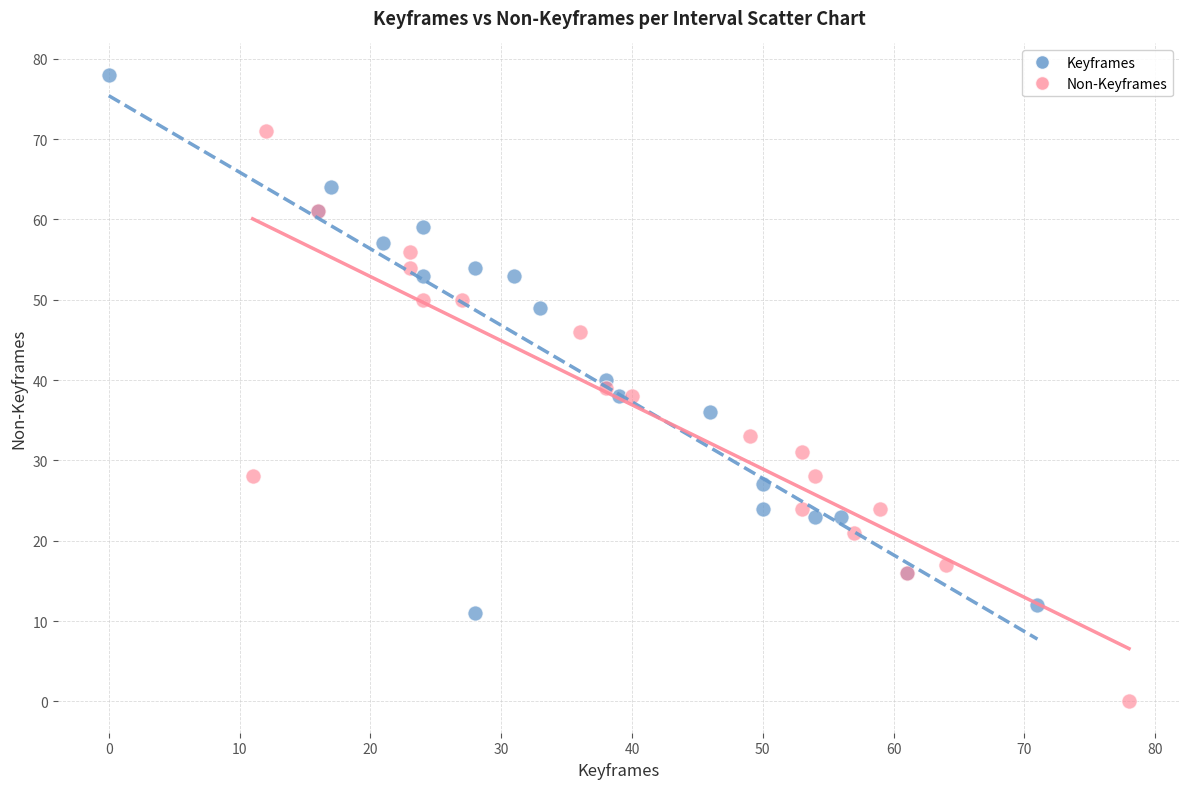

Which series reaches the minimum Y coordinate?

Non-Keyframes